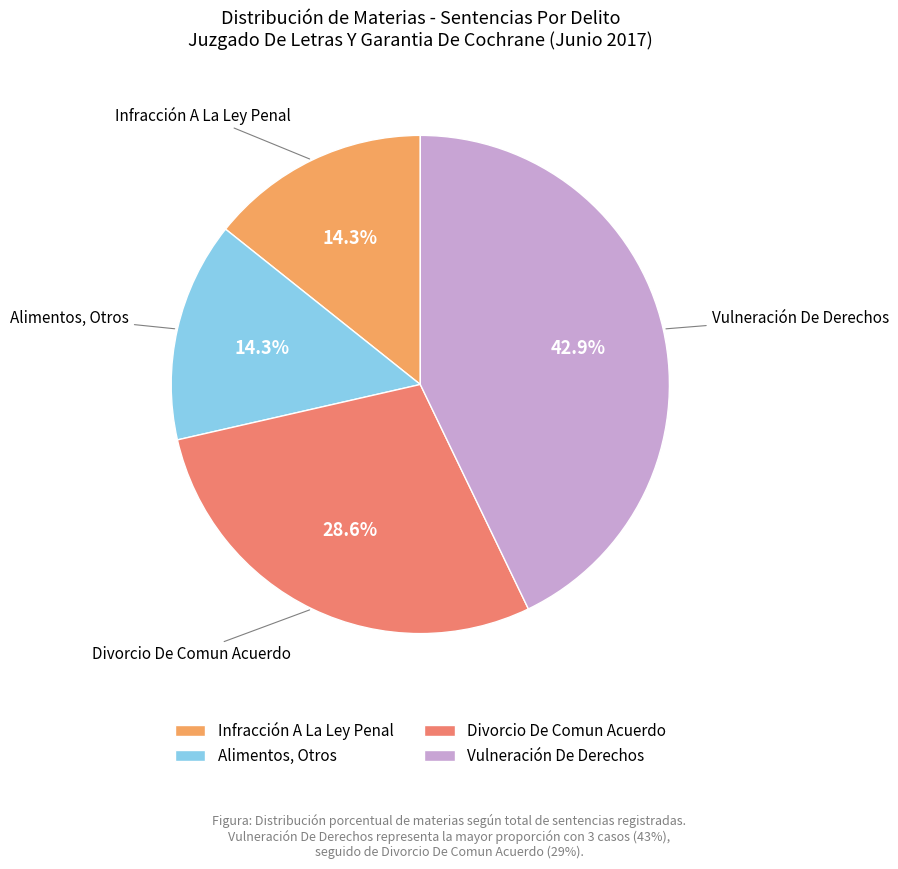

What portion of the pie excludes Divorcio De Comun Acuerdo?

71.4%